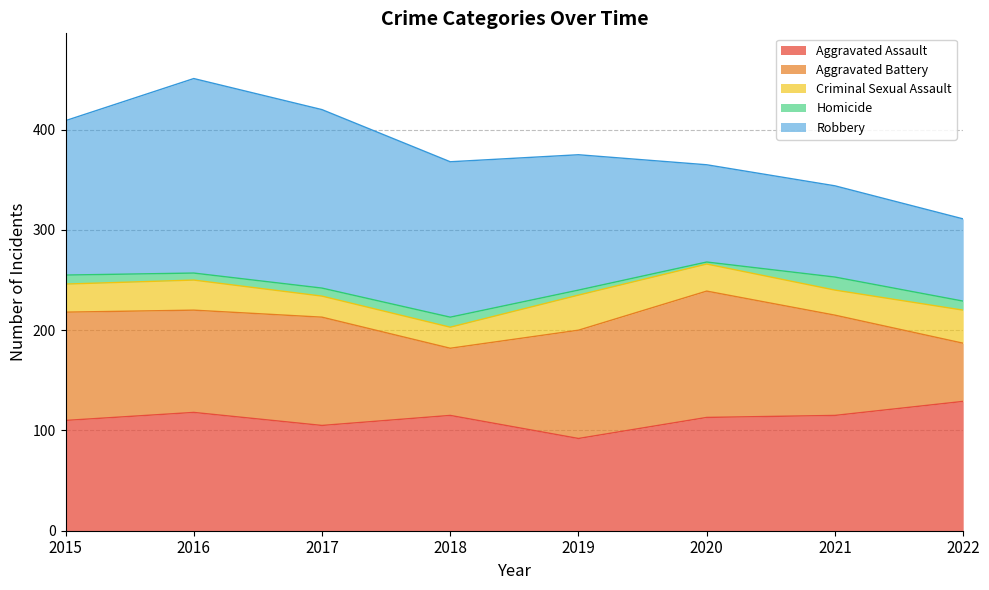

What is the value of the Homicide point at the 2nd from the left?

7